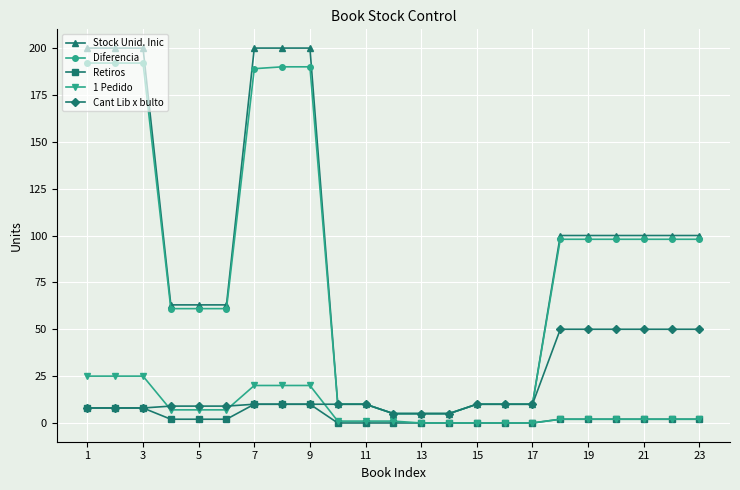

True or false: Stock Unid. Inic and Retiros intersect in this chart.

False